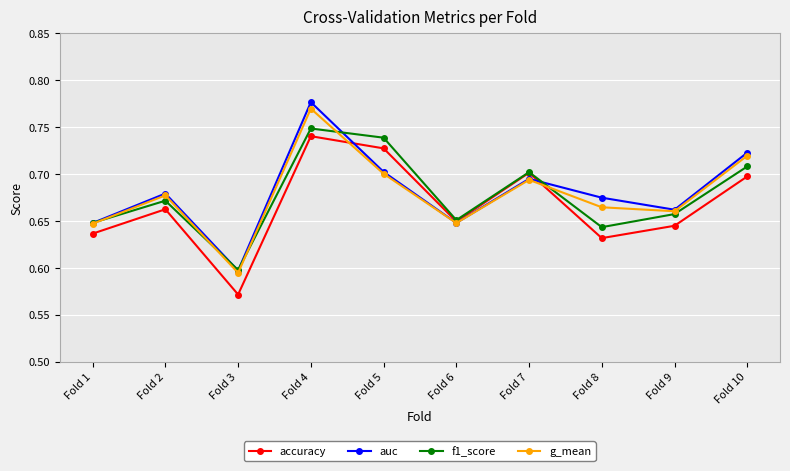

Which series has the largest total across all categories?

auc